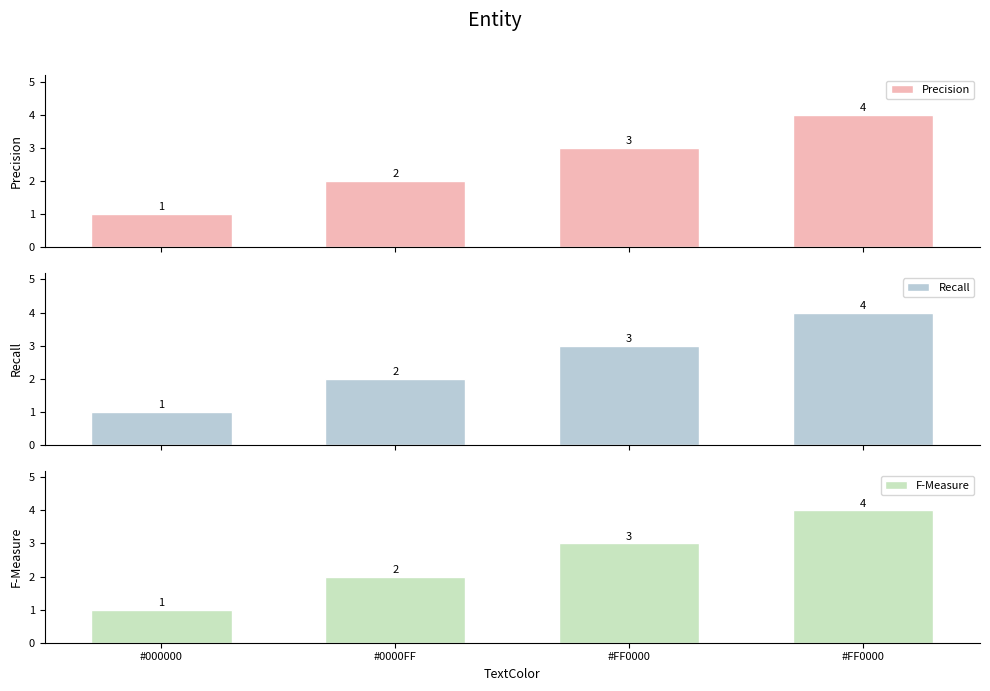

Does the chart contain any negative values?

No